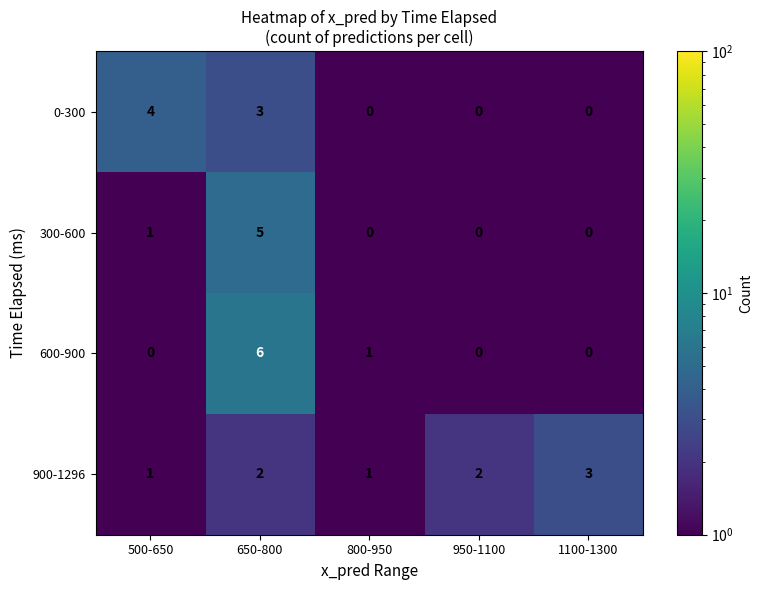

Which series has the largest total across all categories?

900-1296